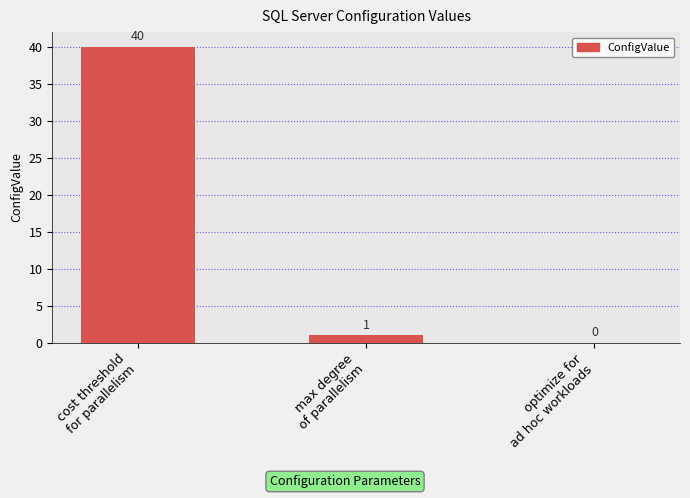

Reading left to right, list all the values displayed in this chart.

40	1	0